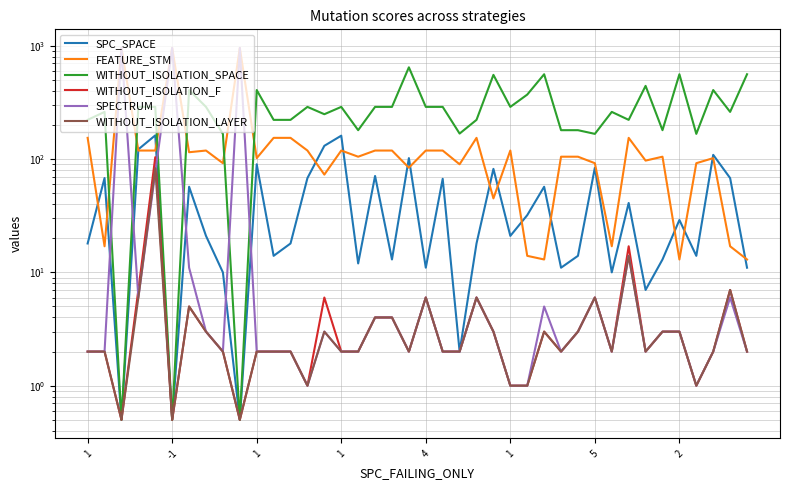

True or false: WITHOUT_ISOLATION_LAYER and WITHOUT_ISOLATION_SPACE cross at least once.

False